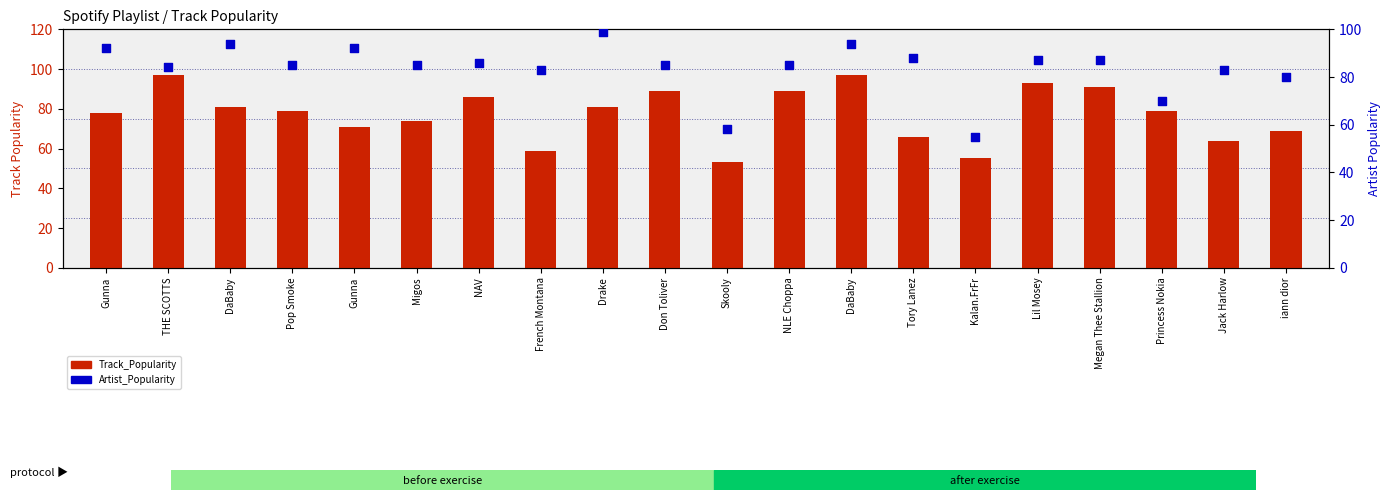

Which series has the widest spread of Y values?

Track_Popularity